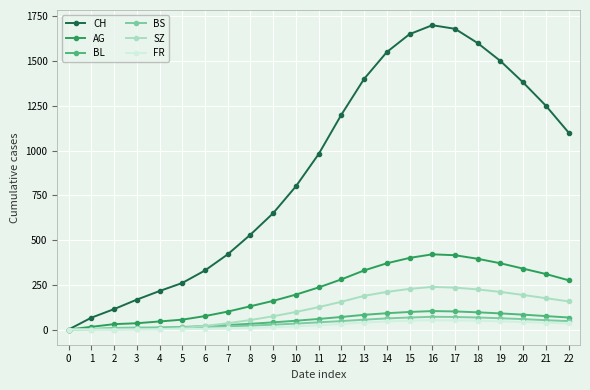

The BS series shows 3 at 1. True or false?

True